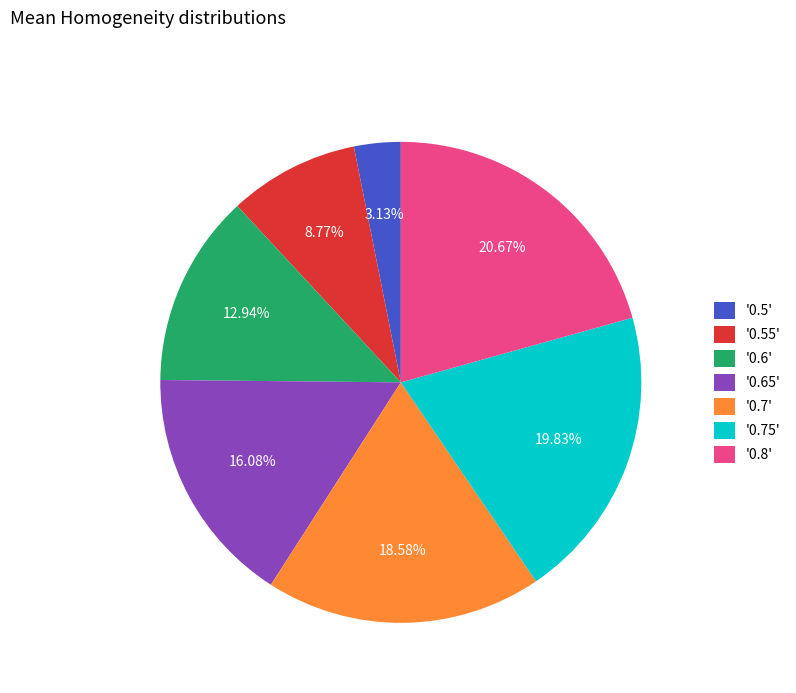

Between '0.55' and '0.65', which is larger?

'0.65'